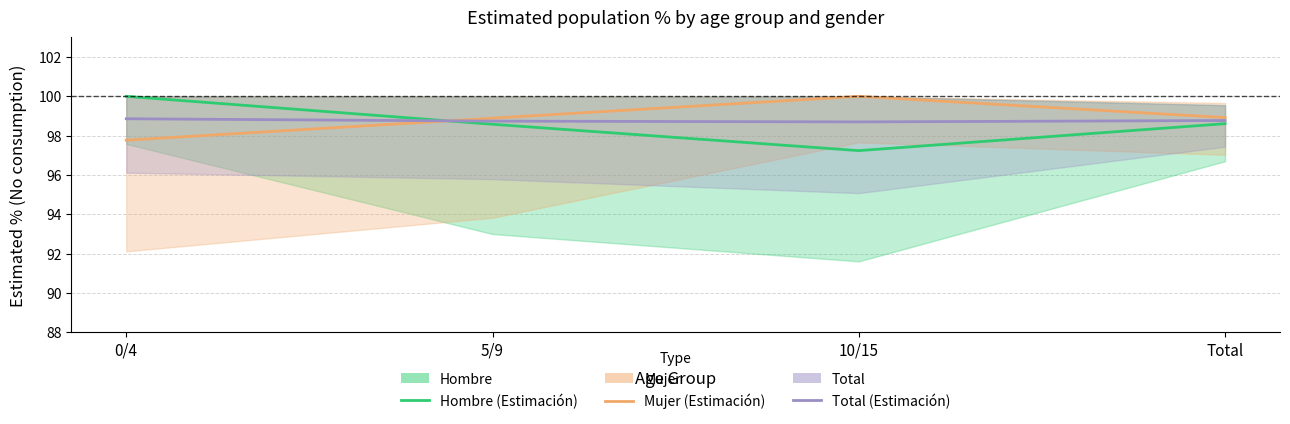

List the series in order of their overall mean, lowest first.

Hombre (Estimación), Total (Estimación), Mujer (Estimación)